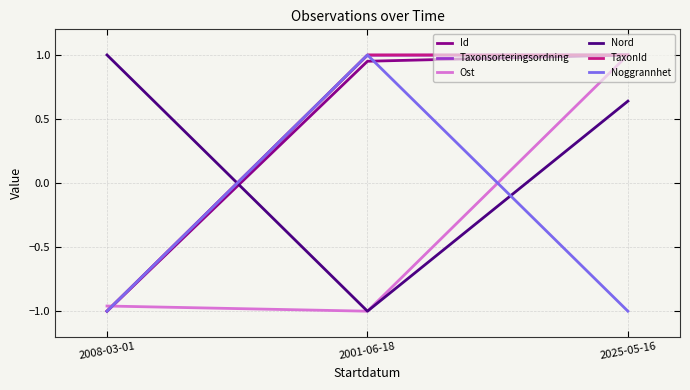

The Noggrannhet series shows -1.0 at 2008-03-01. True or false?

True